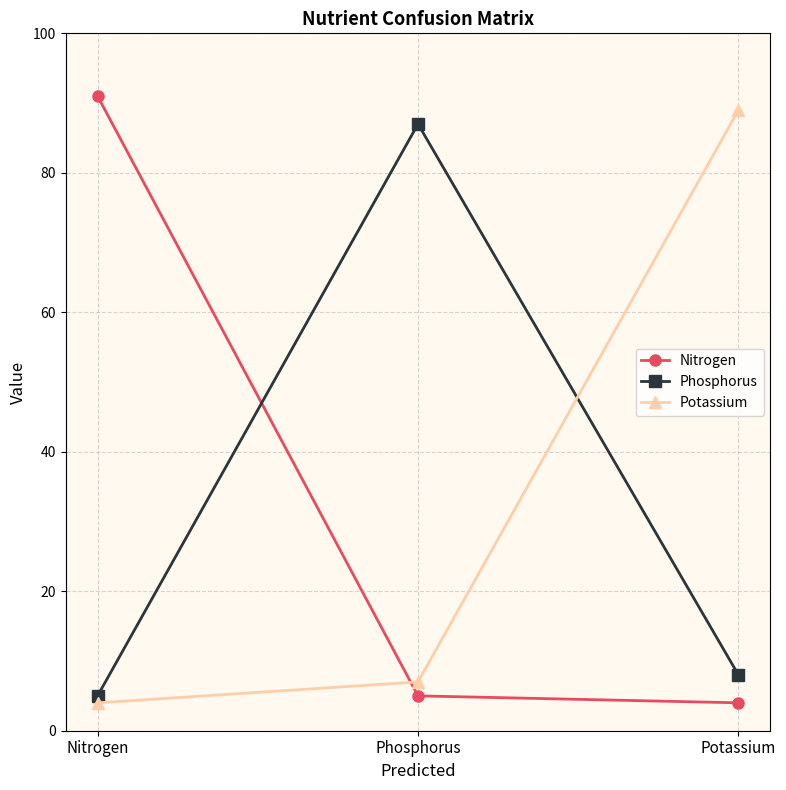

What is the total value across all series at Potassium?

101